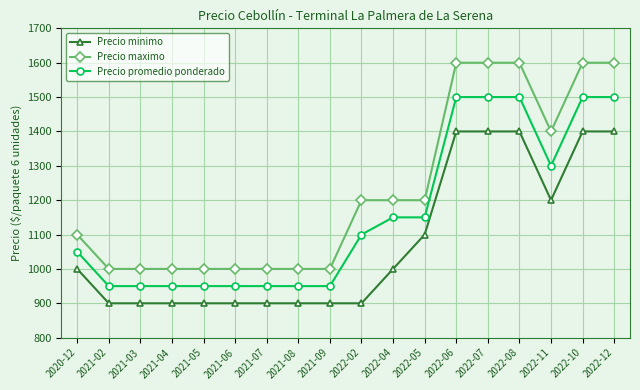

What is the lowest value of the Precio promedio ponderado series?

950